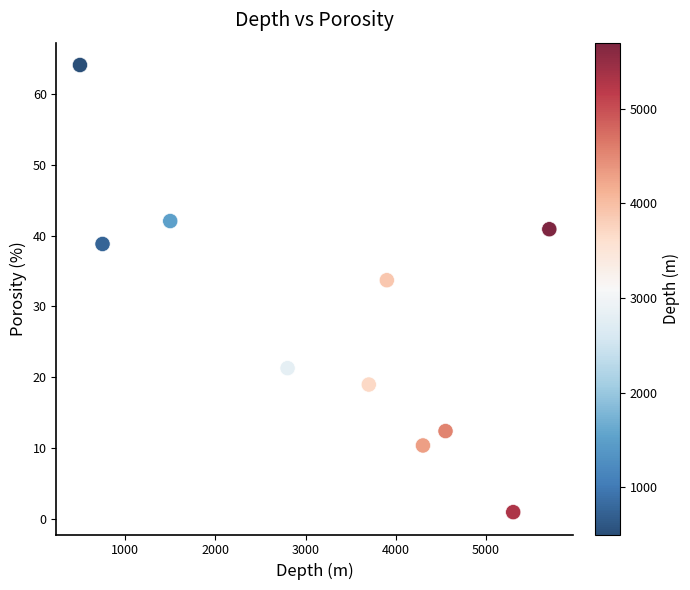

What is the average X value?

3300.0